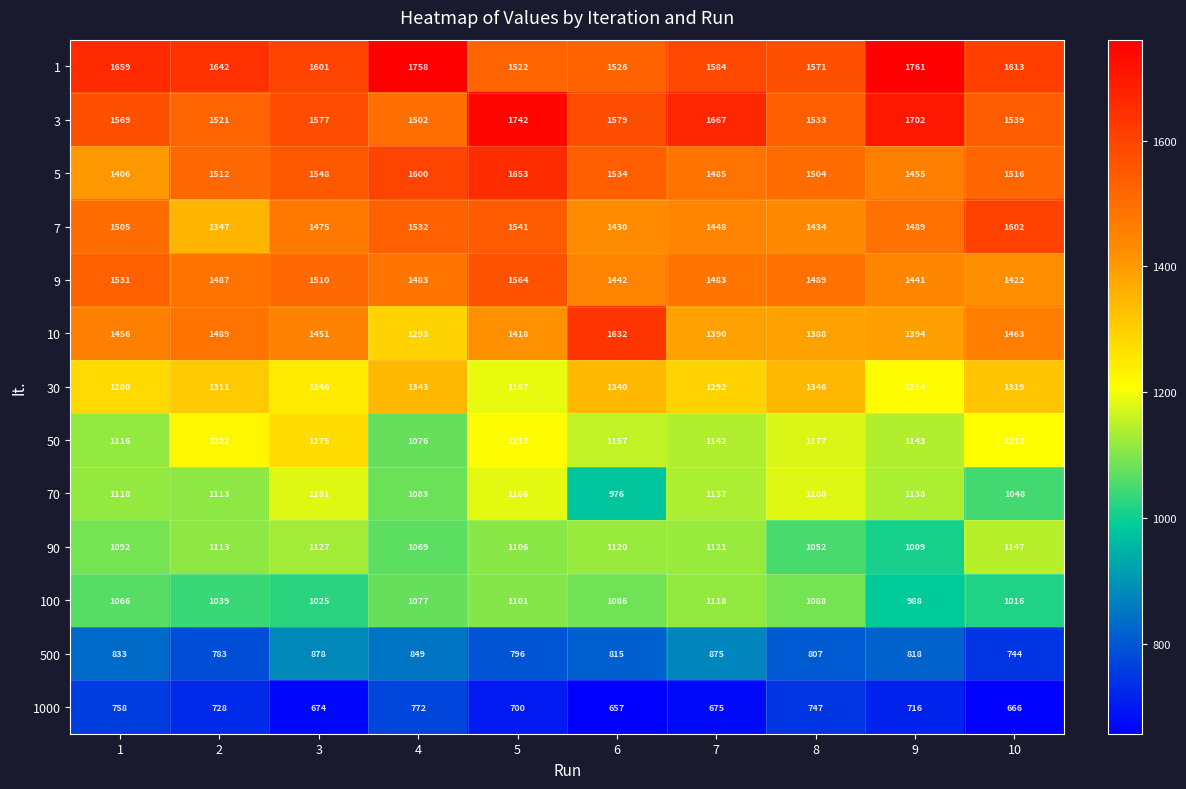

Count the number of categories in the chart.

10